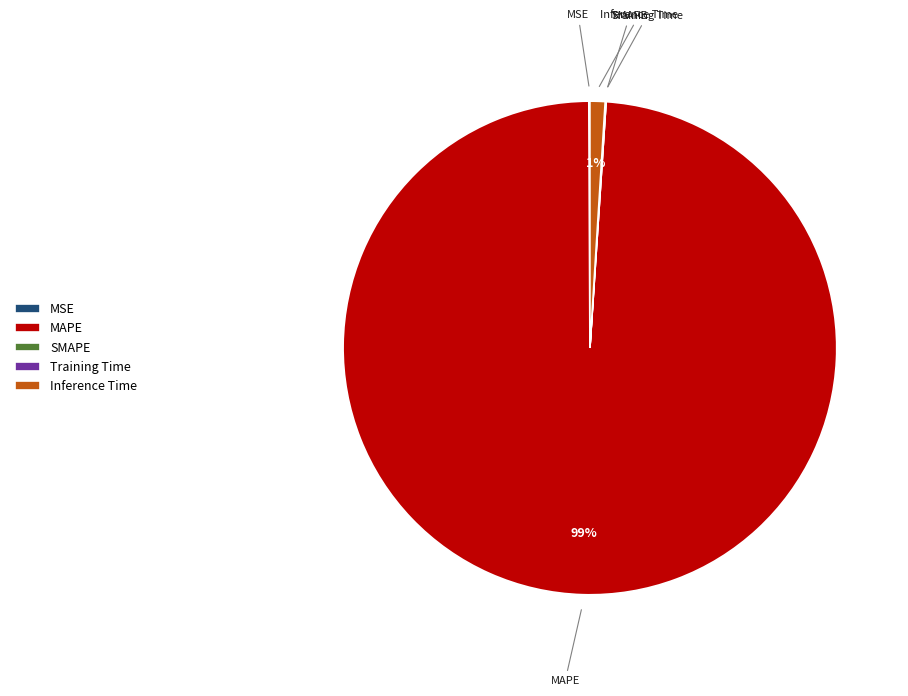

Is there a majority slice in this chart?

Yes